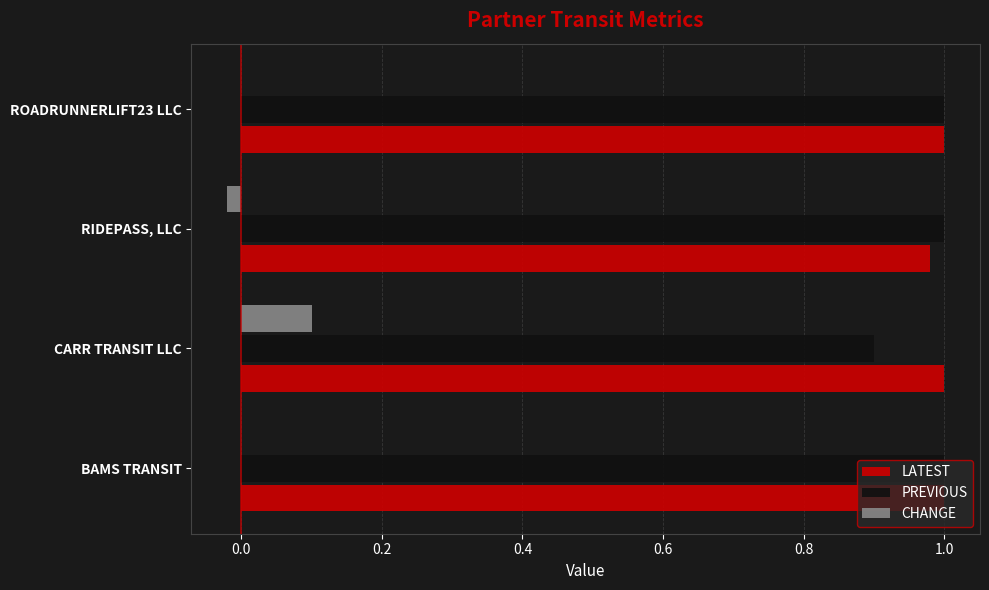

The value of PREVIOUS at CARR TRANSIT LLC is 0.3. True or false?

False